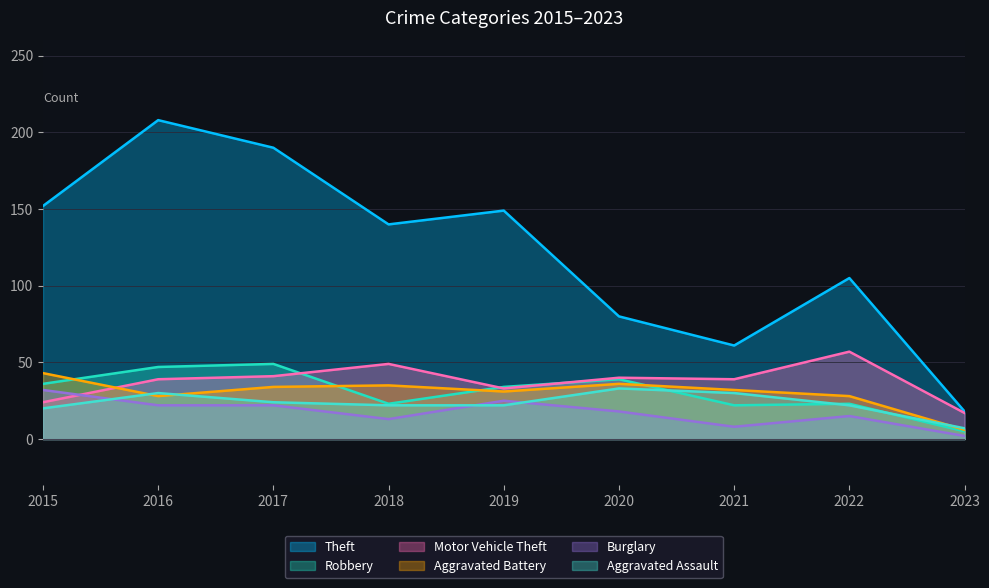

What is the approximate value of Robbery at 2016, to the nearest 10?

50